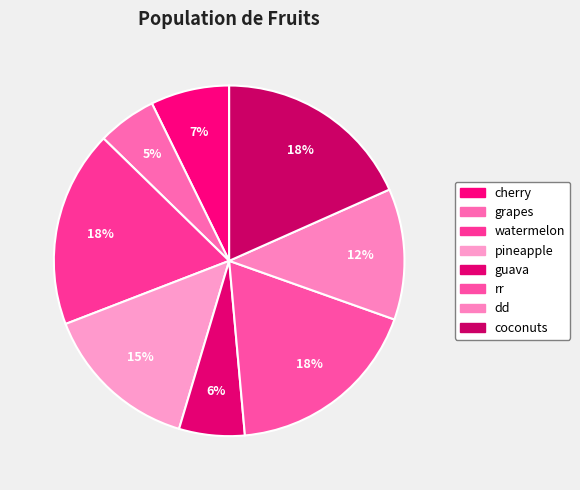

What percentage is the pineapple slice, to the nearest percent?

15%